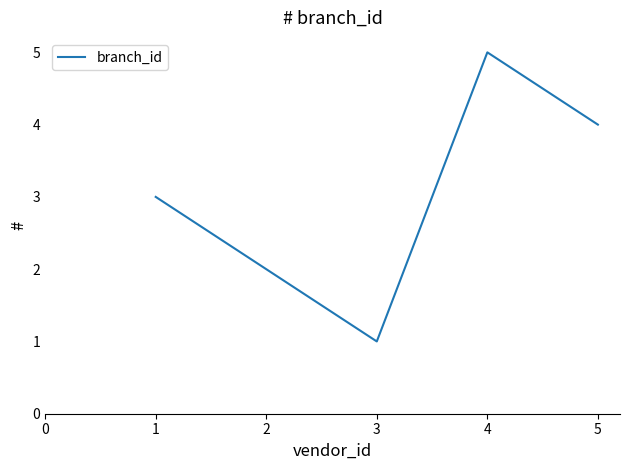

Is this an area chart (filled region under the line)?

No